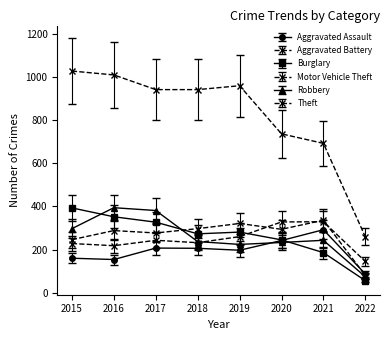

Reading left to right, what are all the values shown in this chart?

Aggravated Assault: 160	154	207	206	197	242	292	87
Aggravated Battery: 246	288	277	297	321	294	336	80
Burglary: 393	352	327	273	281	245	186	56
Motor Vehicle Theft: 228	218	243	232	260	328	329	145
Robbery: 297	394	381	237	224	233	243	74
Theft: 1027	1009	941	941	959	736	692	259